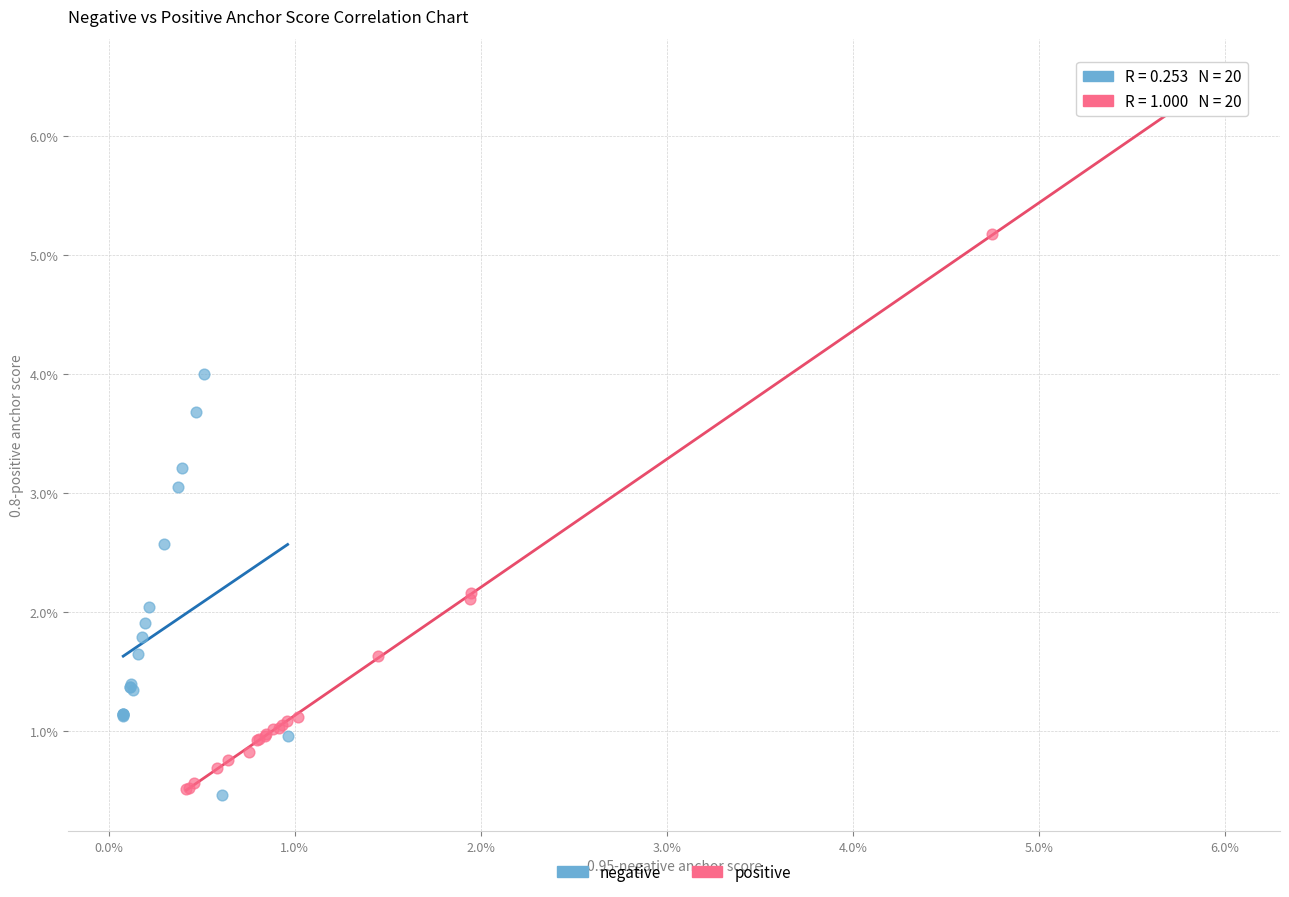

What are all the series names shown in the legend?

negative, positive